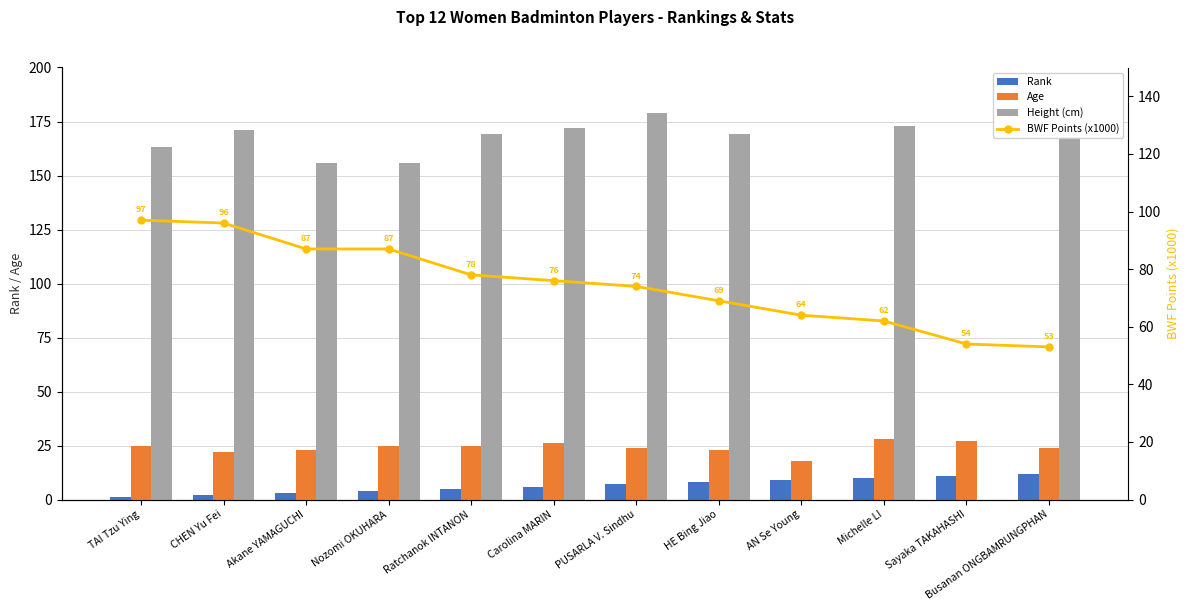

What is the difference between the BWF Points (x1000) values at Carolina MARIN and Sayaka TAKAHASHI?

22